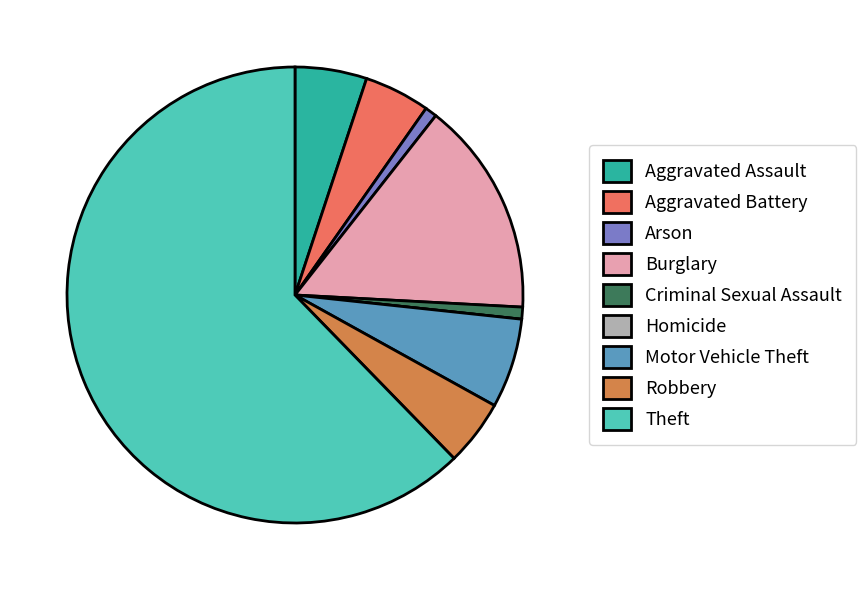

Between Motor Vehicle Theft and Theft, which is larger?

Theft